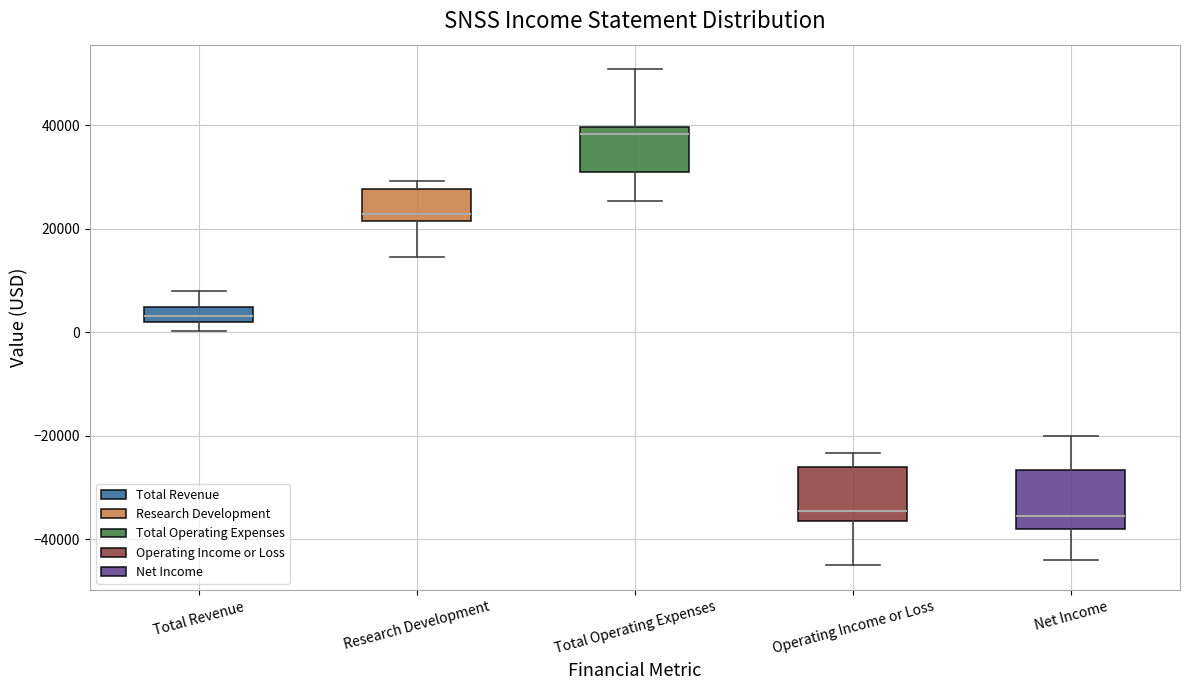

Where does the upper whisker of the box for Total Revenue end on the y-axis? The values are not printed on the chart, so give them approximately, as read against the axis.

8000